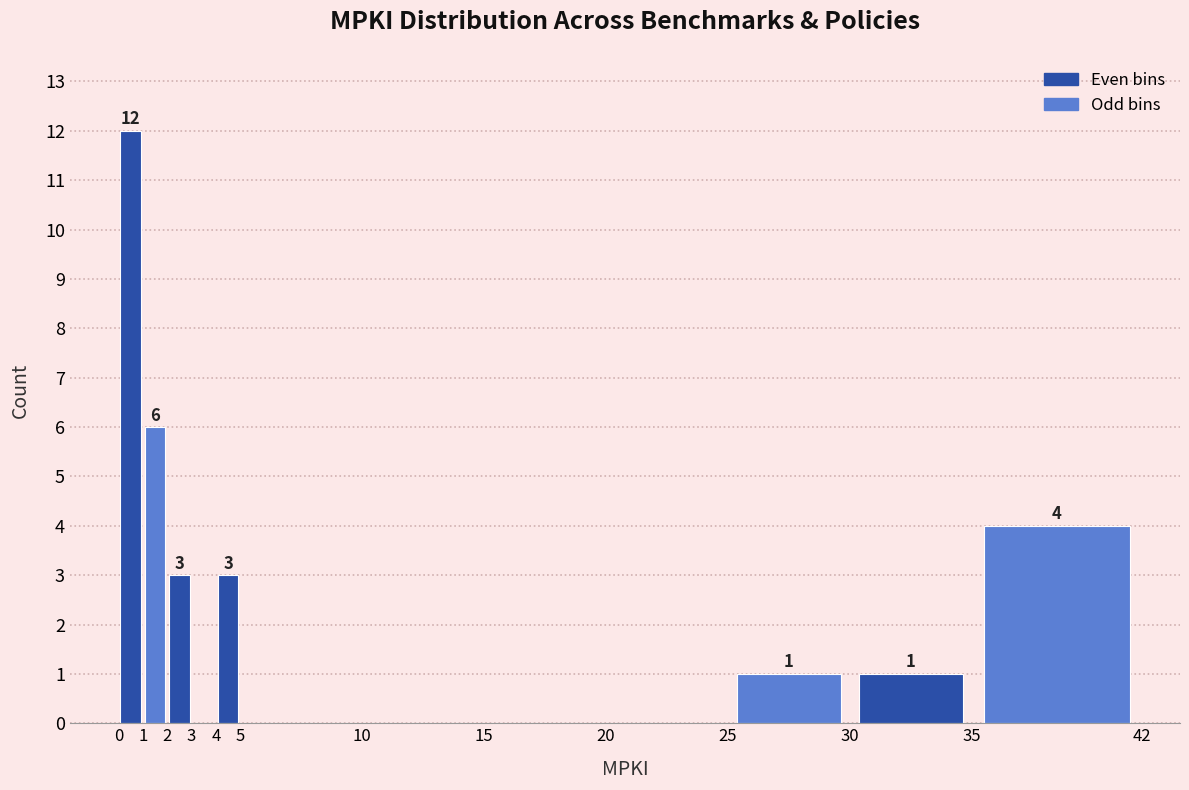

Over which range of the x-axis is the bar tallest?

0 to 1